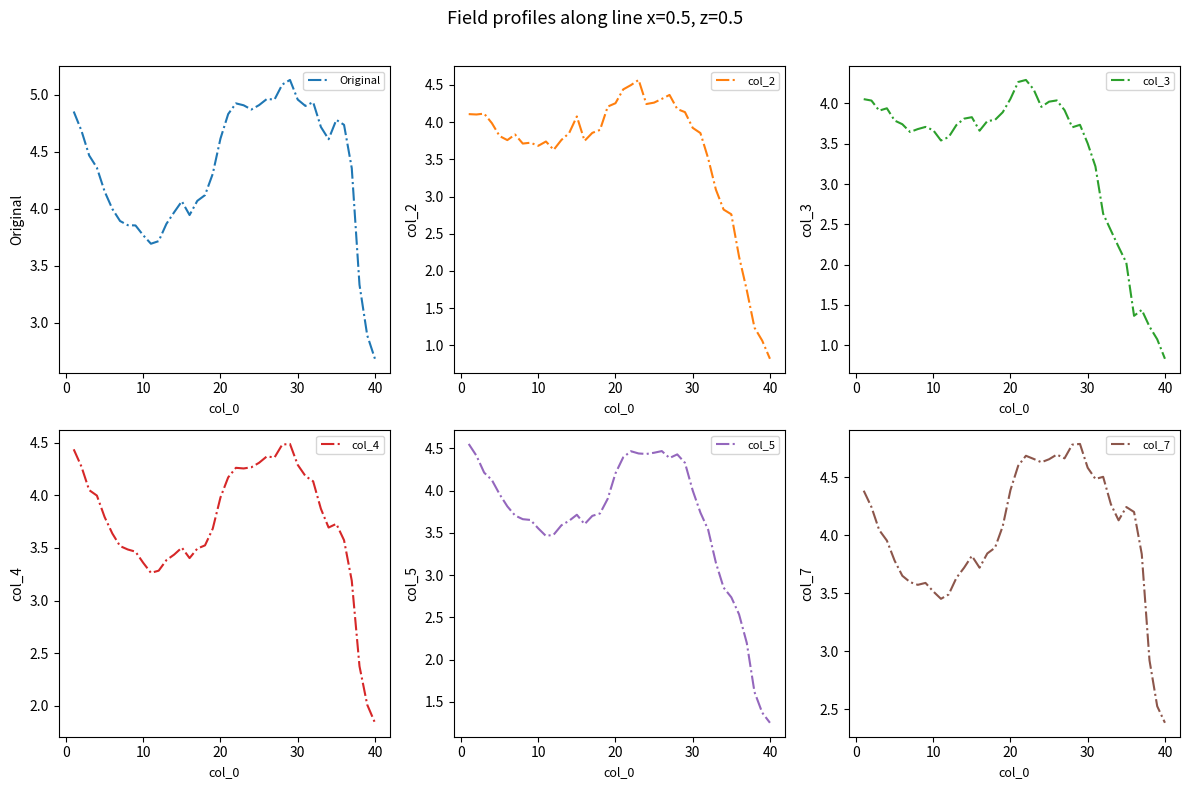

How many lines are shown in the chart?

6